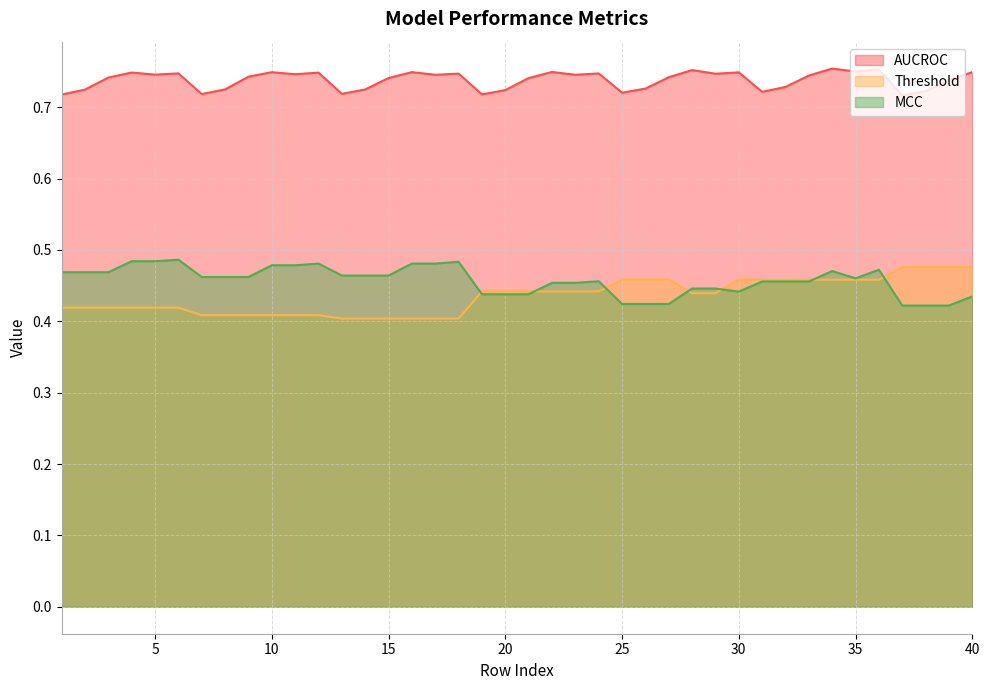

What are all the series names shown in the legend?

AUCROC, Threshold, MCC